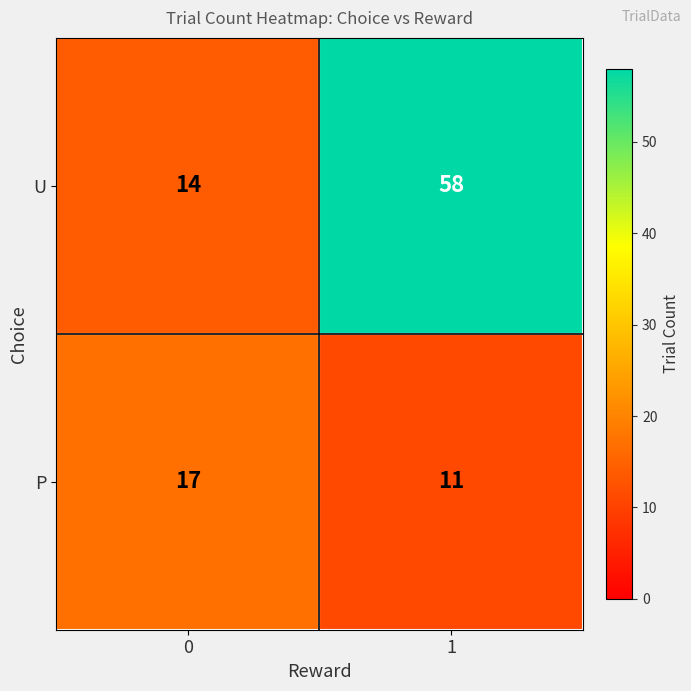

What is the sum of the U values at 0 and 1?

72